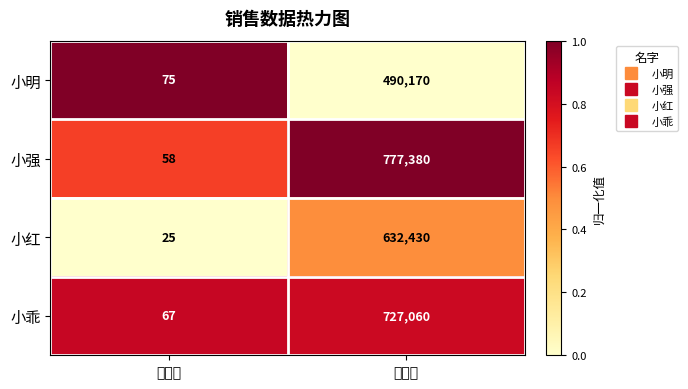

What is the difference between the 小明 values at 订单数 and 销售额?

490095